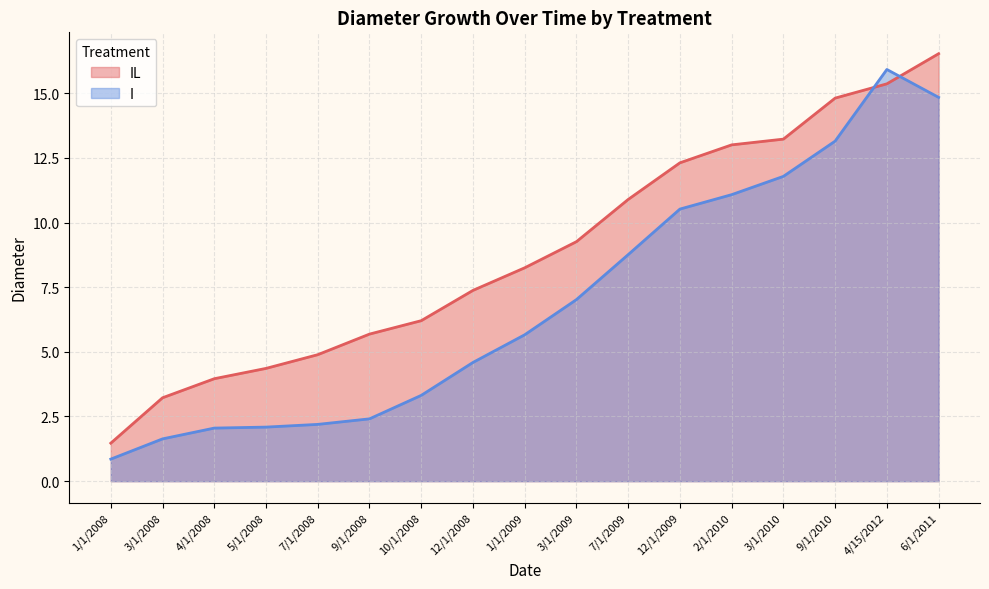

Count the number of categories in the chart.

17